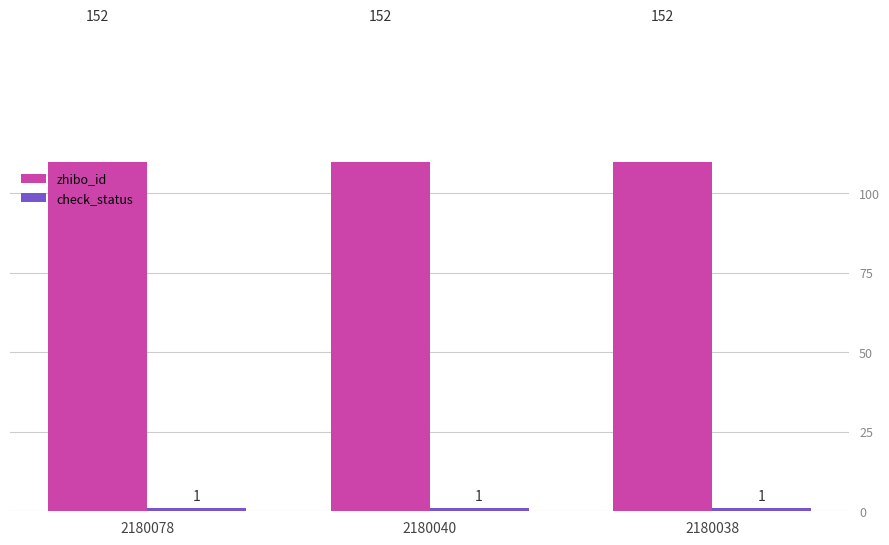

Which series has the largest range (max minus min)?

zhibo_id